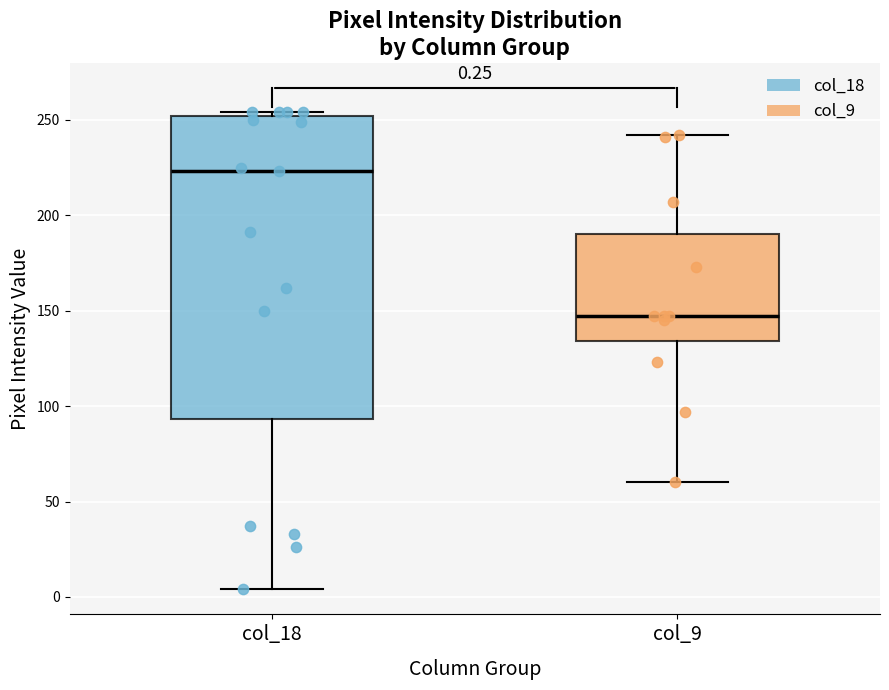

Which box's median line is the highest?

col_18